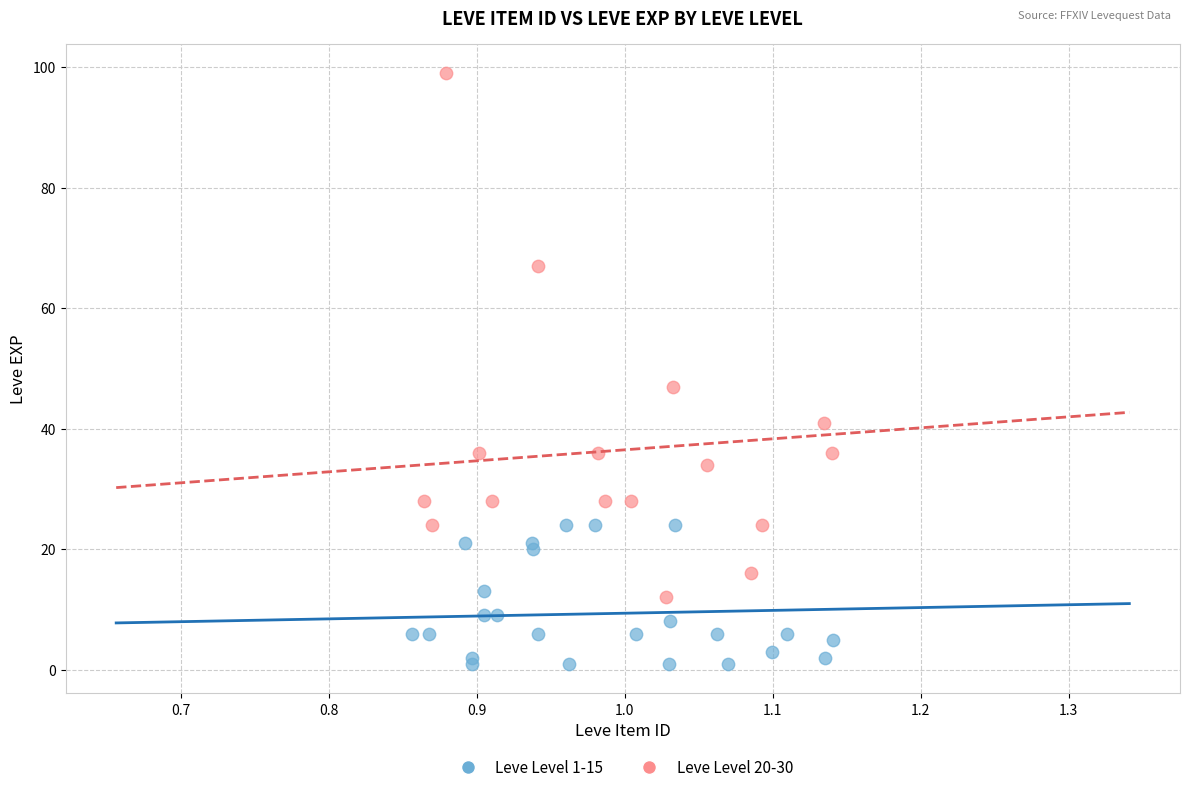

Which series reaches the minimum Y coordinate?

Leve Level 1-15